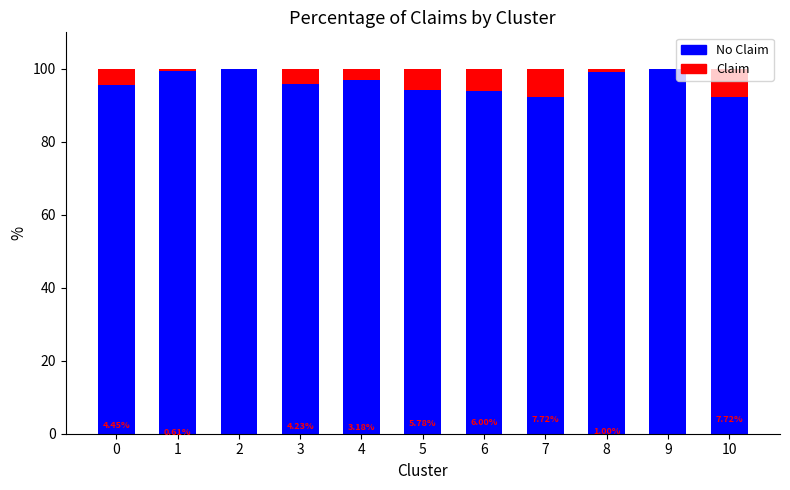

What is the total value across all series at 3?

100.0